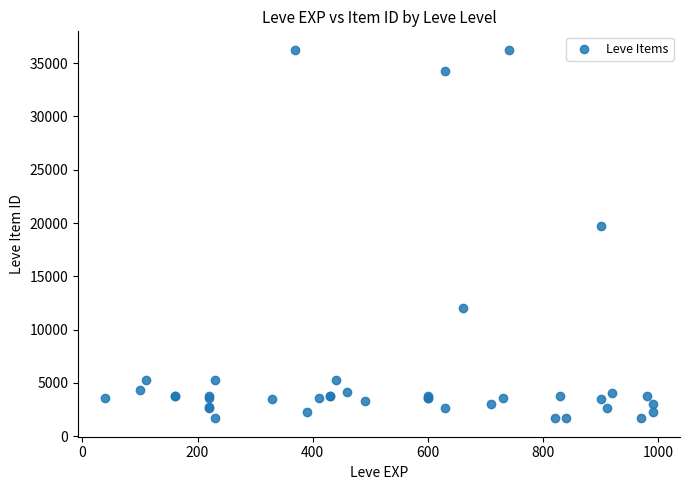

What Y value in the scatter plot is closest to 18967?

19744